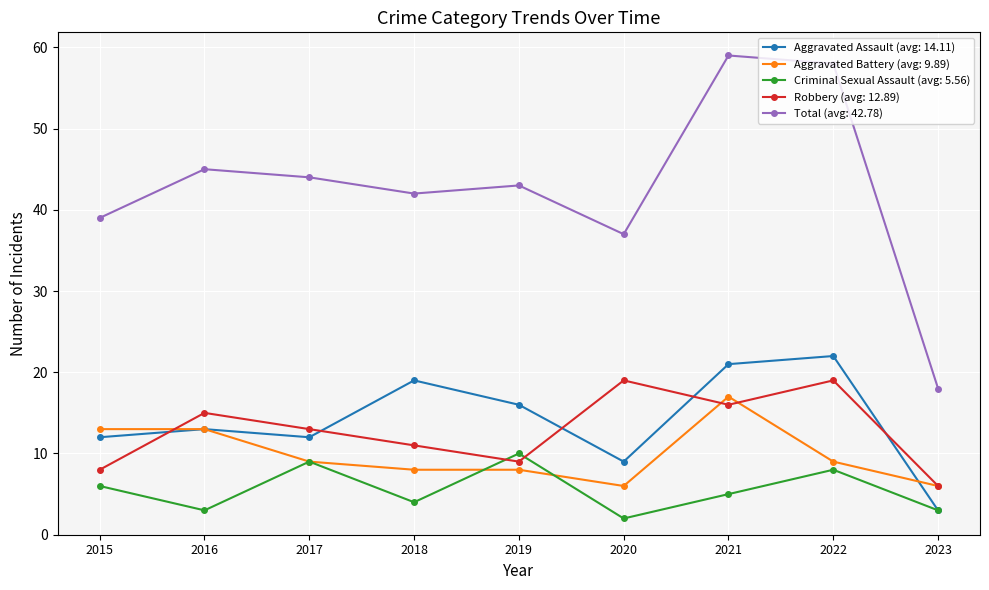

How many distinct data groups are displayed?

5